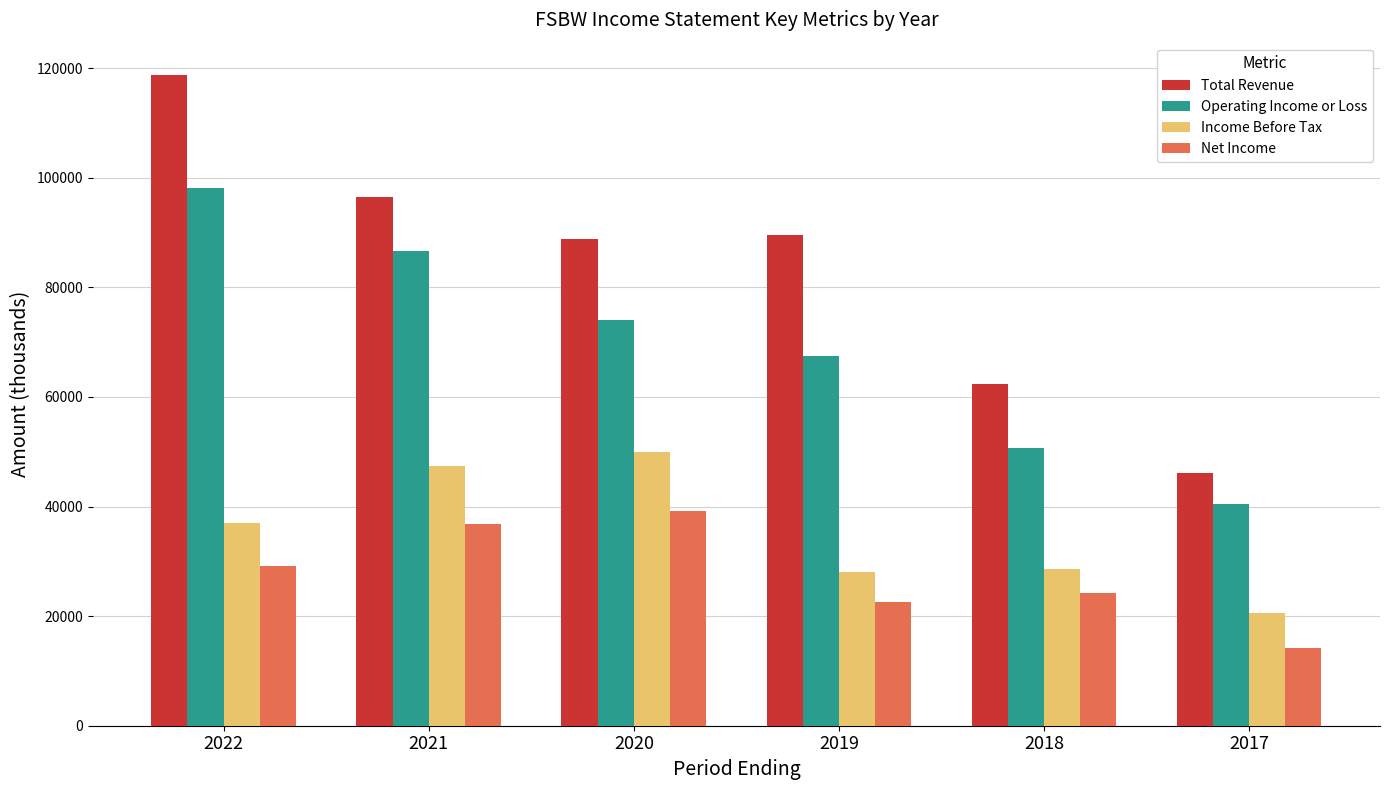

Reading right to left, transcribe all the data shown in this chart.

Total Revenue: 2017=46200	2018=62300	2019=89600	2020=88800	2021=96400	2022=118700
Operating Income or Loss: 2017=40500	2018=50600	2019=67400	2020=74100	2021=86600	2022=98100
Income Before Tax: 2017=20600	2018=28600	2019=28100	2020=49900	2021=47400	2022=37000
Net Income: 2017=14100	2018=24300	2019=22600	2020=39100	2021=36800	2022=29100